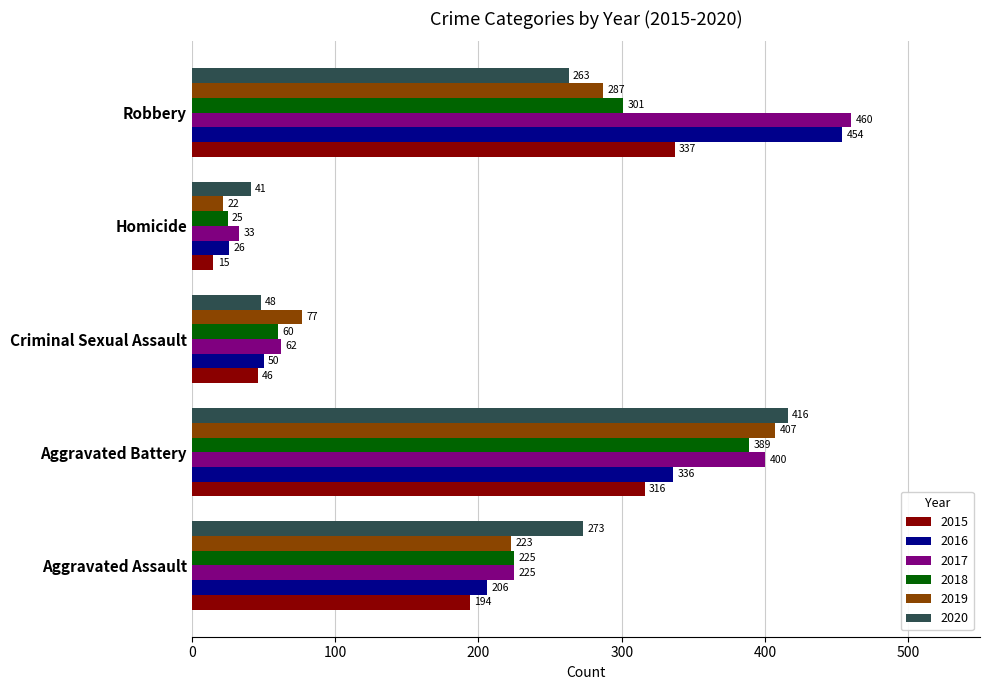

Count the number of data series in this chart.

6